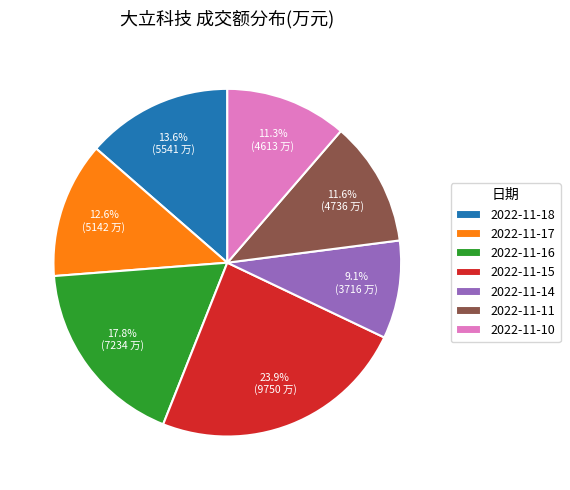

Which has a higher value, 2022-11-17 or 2022-11-11?

2022-11-17